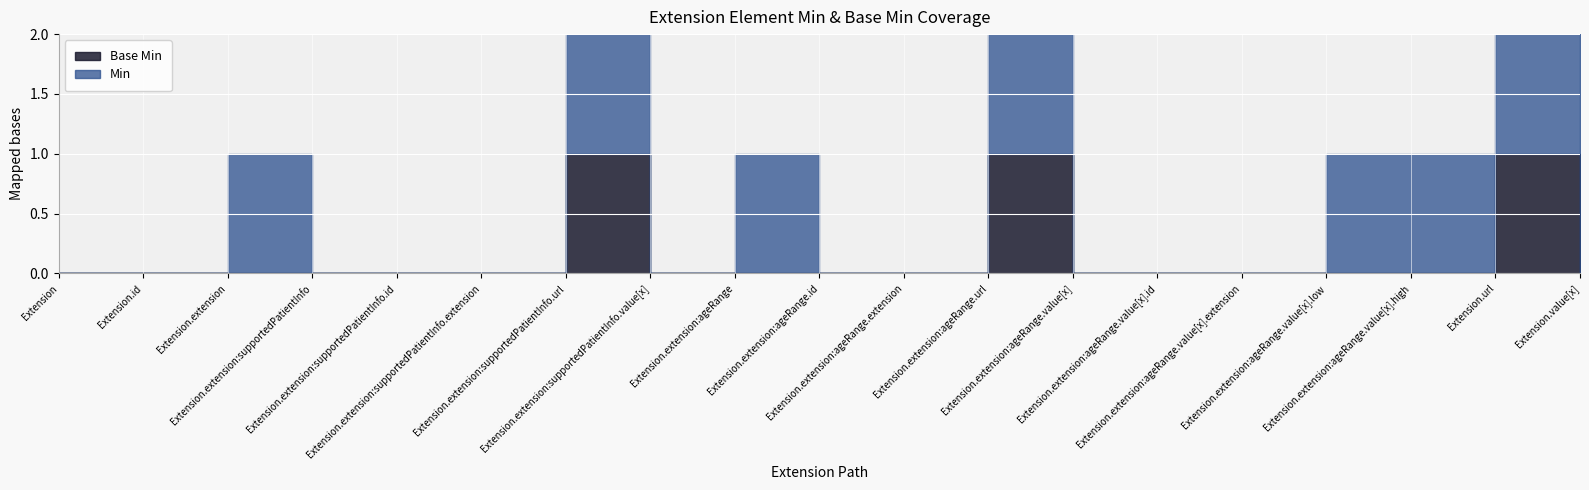

What position from the right is Extension.extension:supportedPatientInfo.id?

15